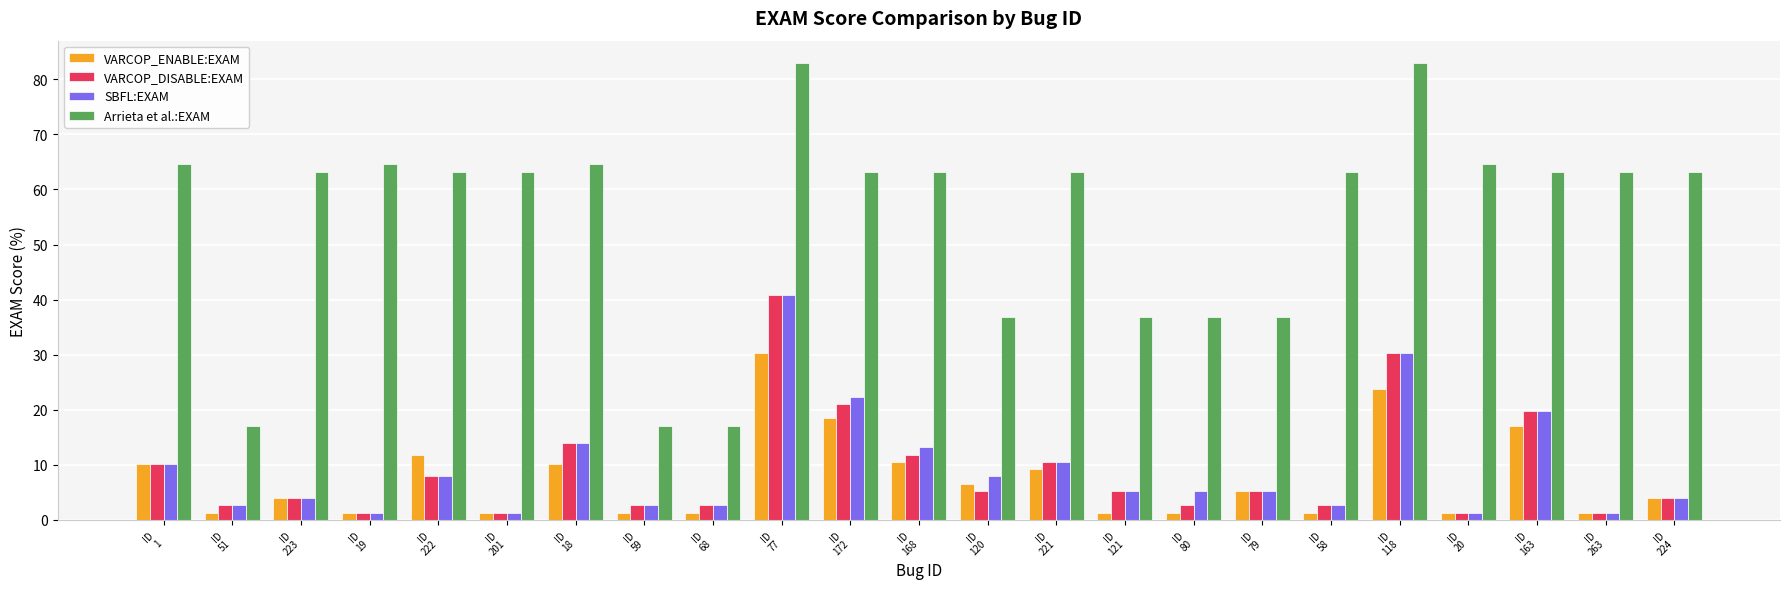

Reading left to right, what are all the values shown in this chart?

VARCOP_ENABLE:EXAM: ID
1=10.1	ID
51=1.3	ID
223=4.0	ID
19=1.3	ID
222=11.8	ID
201=1.3	ID
18=10.1	ID
59=1.3	ID
68=1.3	ID
77=30.3	ID
172=18.4	ID
168=10.5	ID
120=6.6	ID
221=9.2	ID
121=1.3	ID
80=1.3	ID
79=5.3	ID
58=1.3	ID
118=23.7	ID
20=1.3	ID
163=17.1	ID
263=1.3	ID
224=4.0
VARCOP_DISABLE:EXAM: ID
1=10.1	ID
51=2.6	ID
223=4.0	ID
19=1.3	ID
222=7.9	ID
201=1.3	ID
18=13.9	ID
59=2.6	ID
68=2.6	ID
77=40.8	ID
172=21.1	ID
168=11.8	ID
120=5.3	ID
221=10.5	ID
121=5.3	ID
80=2.6	ID
79=5.3	ID
58=2.6	ID
118=30.3	ID
20=1.3	ID
163=19.7	ID
263=1.3	ID
224=4.0
SBFL:EXAM: ID
1=10.1	ID
51=2.6	ID
223=4.0	ID
19=1.3	ID
222=7.9	ID
201=1.3	ID
18=13.9	ID
59=2.6	ID
68=2.6	ID
77=40.8	ID
172=22.4	ID
168=13.2	ID
120=7.9	ID
221=10.5	ID
121=5.3	ID
80=5.3	ID
79=5.3	ID
58=2.6	ID
118=30.3	ID
20=1.3	ID
163=19.7	ID
263=1.3	ID
224=4.0
Arrieta et al.:EXAM: ID
1=64.6	ID
51=17.1	ID
223=63.2	ID
19=64.6	ID
222=63.2	ID
201=63.2	ID
18=64.6	ID
59=17.1	ID
68=17.1	ID
77=82.9	ID
172=63.2	ID
168=63.2	ID
120=36.8	ID
221=63.2	ID
121=36.8	ID
80=36.8	ID
79=36.8	ID
58=63.2	ID
118=82.9	ID
20=64.6	ID
163=63.2	ID
263=63.2	ID
224=63.2